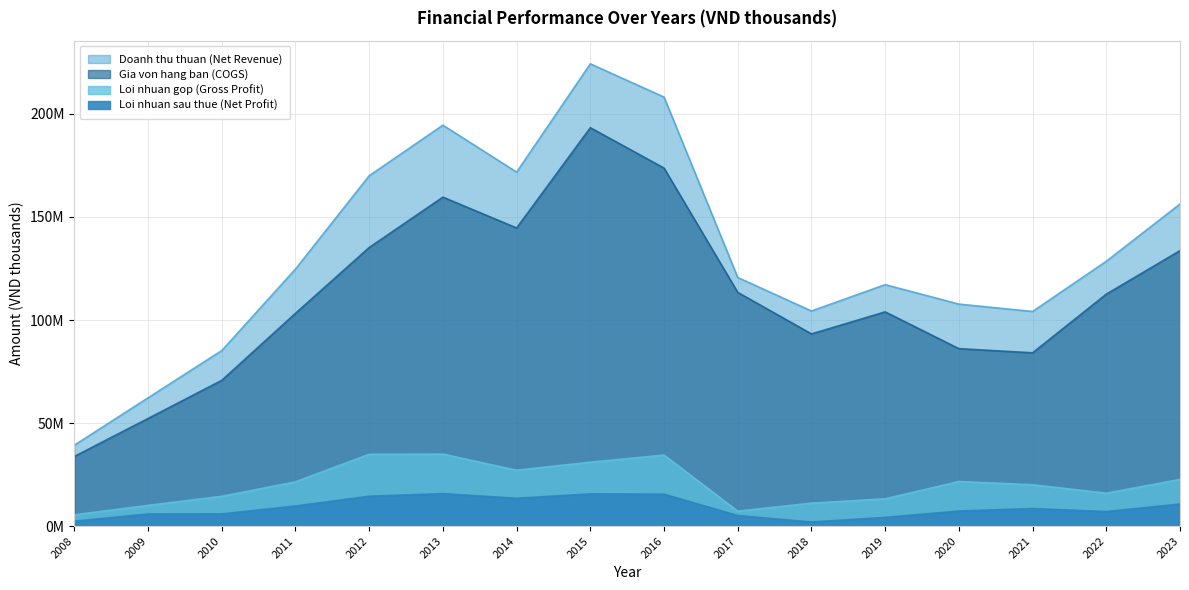

Reading left to right, extract all data points from this chart.

Doanh thu thuan (Net Revenue): 39255473	62246699	85175185	124736298	170017452	194546856	171773298	224328978	208189752	120635769	104380672	117158369	107723955	104139926	128518052	156298740
Gia von hang ban (COGS): 33790813	52210611	70721384	103251165	135189454	159628900	144667462	193329343	173734575	113398552	93254571	103946926	86101350	84087472	112552861	133667410
Loi nhuan gop (Gross Profit): 5464661	10036088	14453801	21485133	34827998	34917956	27105836	30999636	34455177	7237217	11126101	13211443	21622605	20052454	15965190	22631330
Loi nhuan sau thue (Net Profit): 2372394	5872375	5900283	9745116	14487495	15744414	13494910	15615947	15478696	5112077	1991863	4212527	7310209	8514228	7052036	10713819